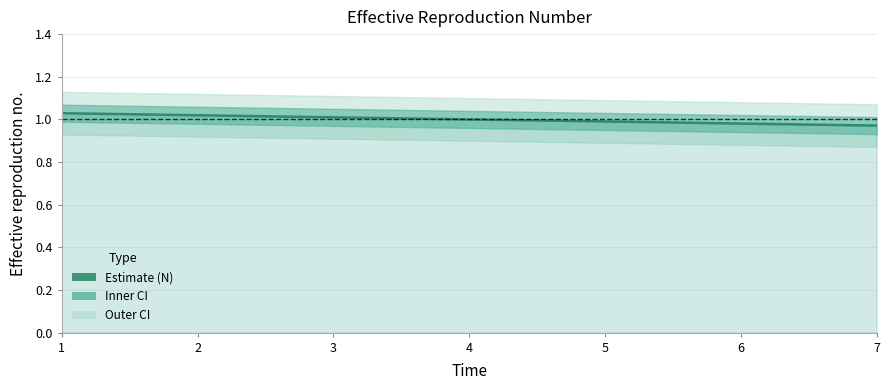

How many values are below 1?

3